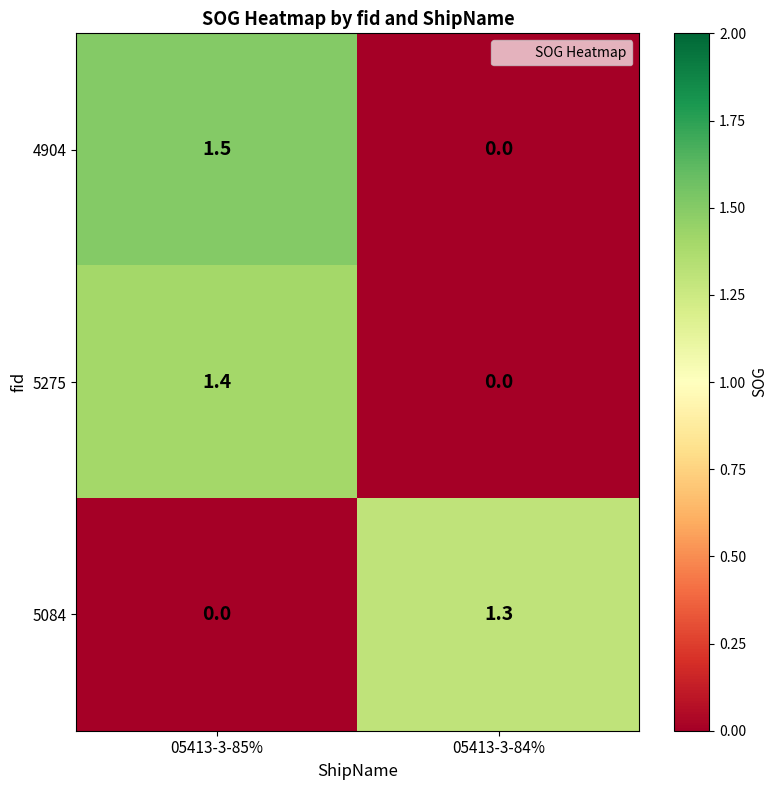

What is the spread (max minus min) of values at 05413-3-84%?

1.3